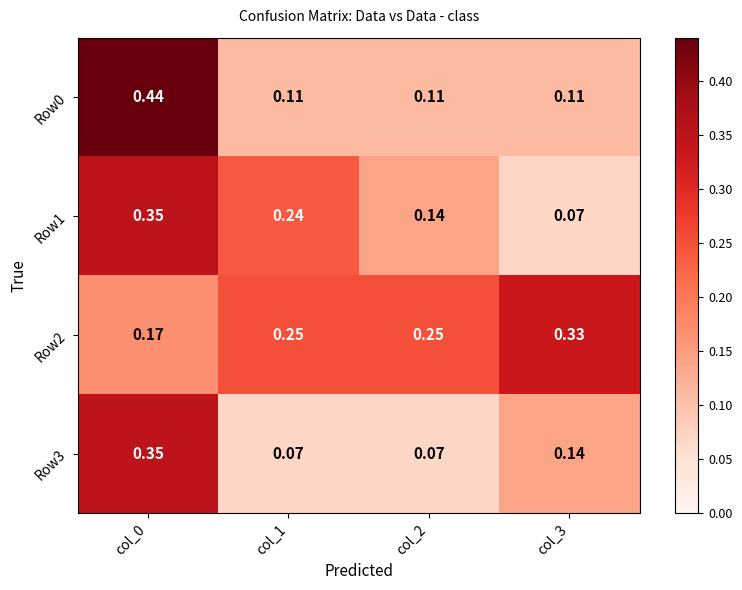

Which series has the widest spread of values?

Row0